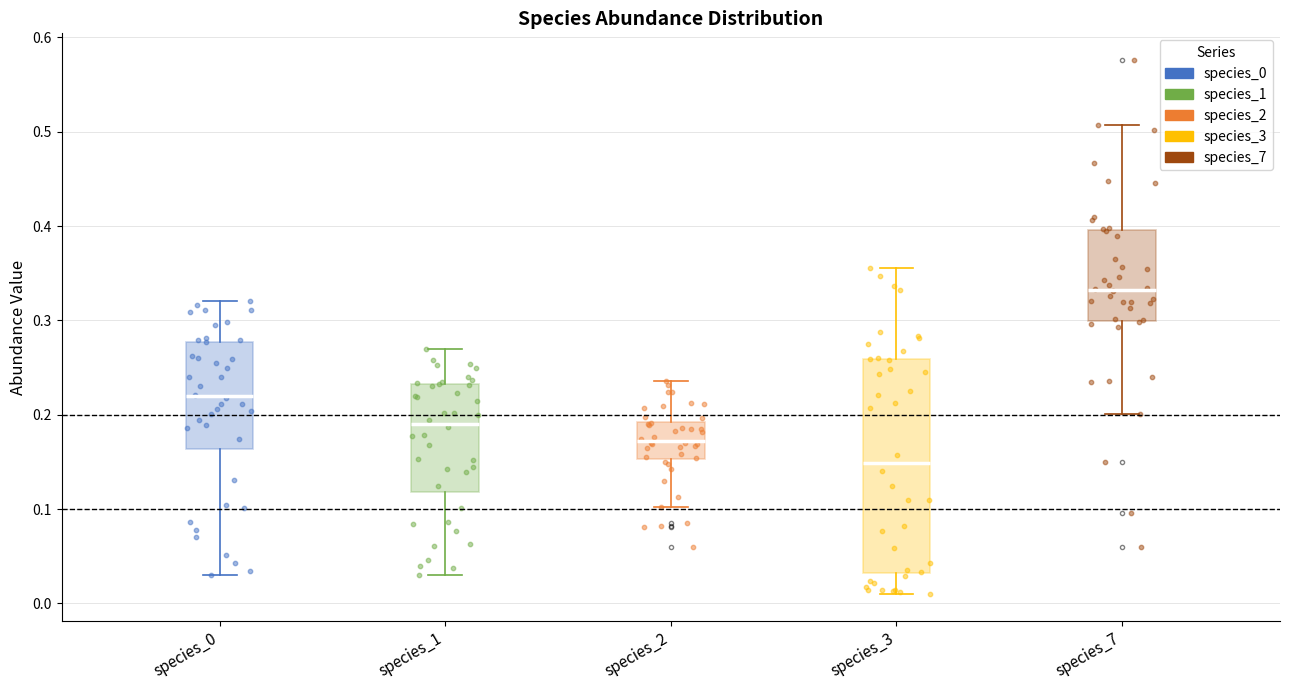

Which box's median line is the highest?

species_7